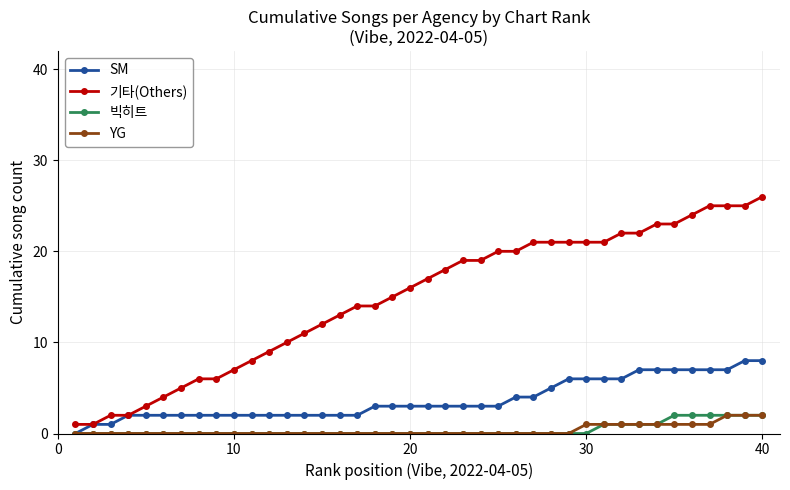

How many categories are shown in the chart?

40